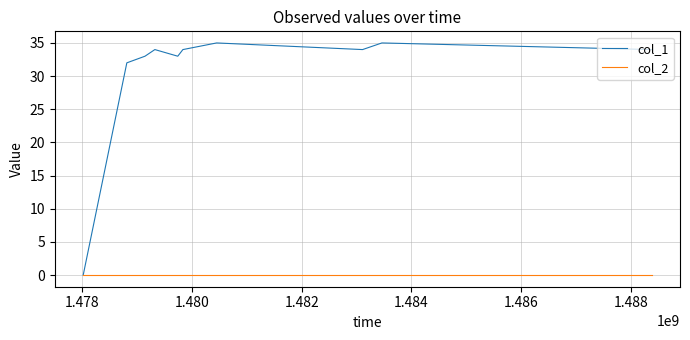

How many values in col_1 are above zero?

9